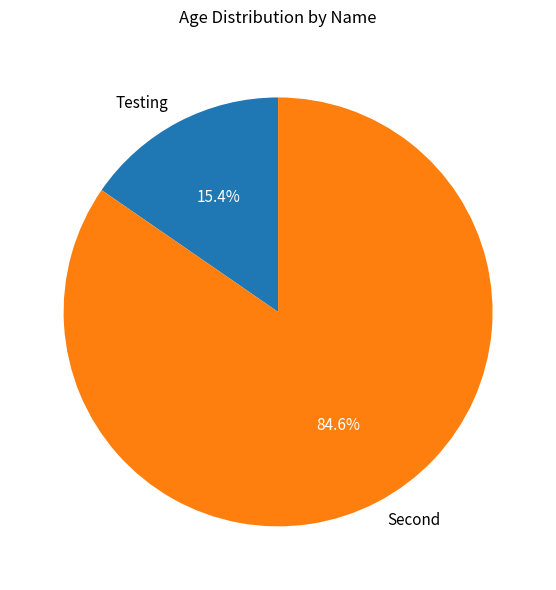

Which category has the biggest portion of the pie?

Second